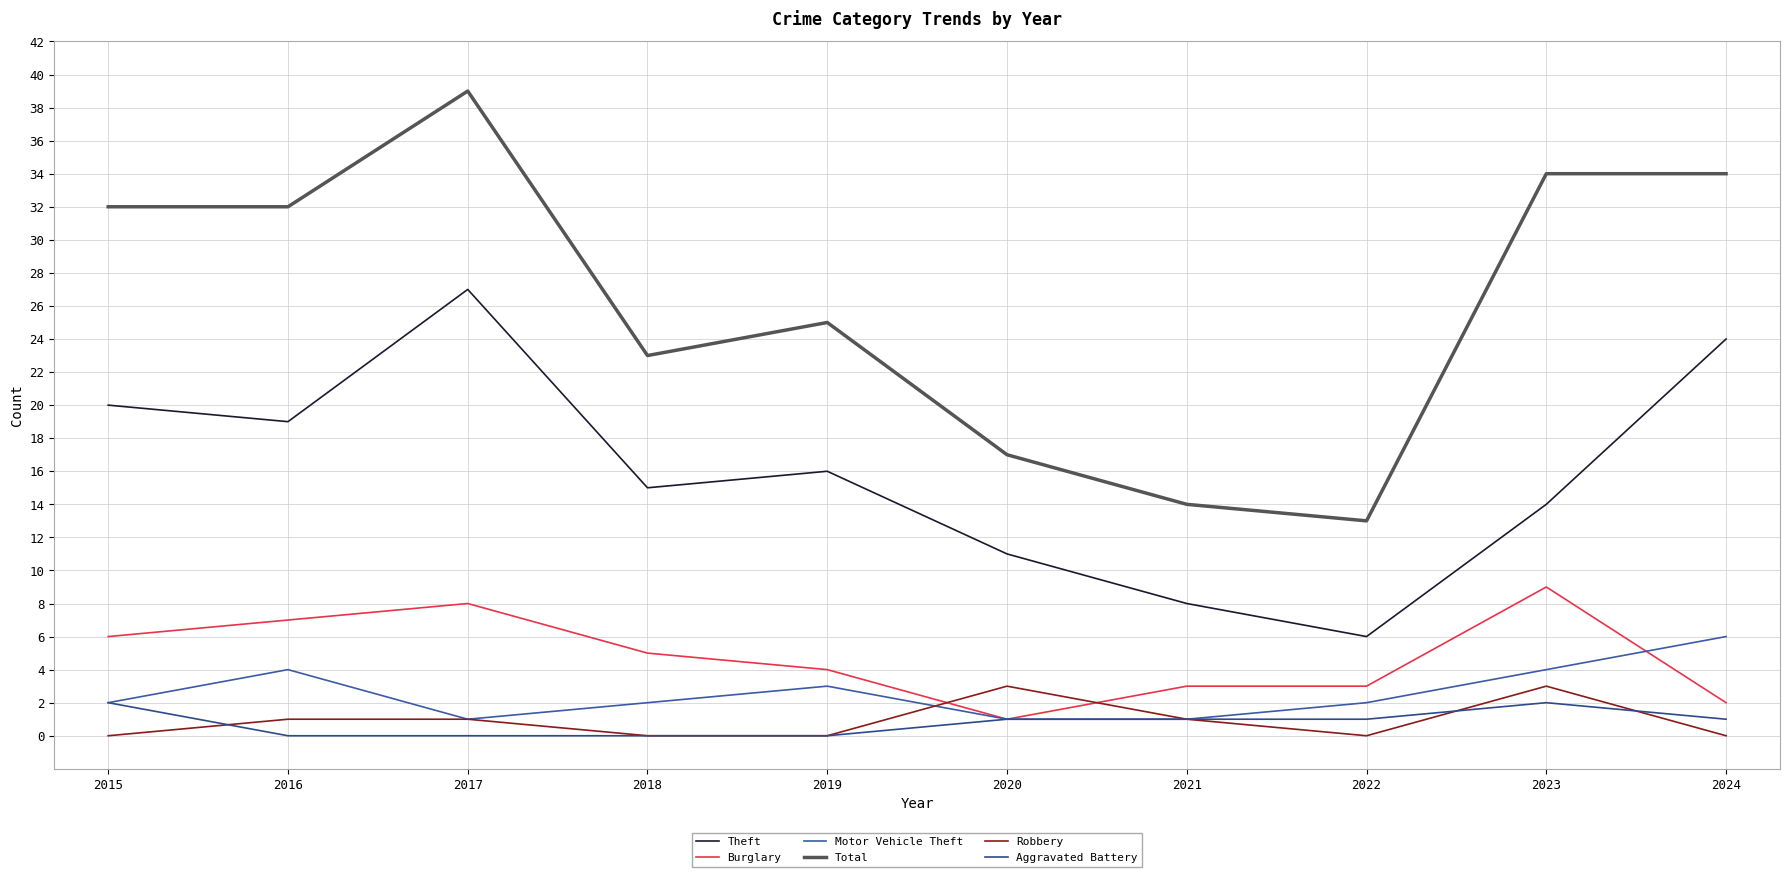

Reading left to right, extract all data points from this chart.

Theft: 20	19	27	15	16	11	8	6	14	24
Burglary: 6	7	8	5	4	1	3	3	9	2
Motor Vehicle Theft: 2	4	1	2	3	1	1	2	4	6
Total: 32	32	39	23	25	17	14	13	34	34
Robbery: 0	1	1	0	0	3	1	0	3	0
Aggravated Battery: 2	0	0	0	0	1	1	1	2	1